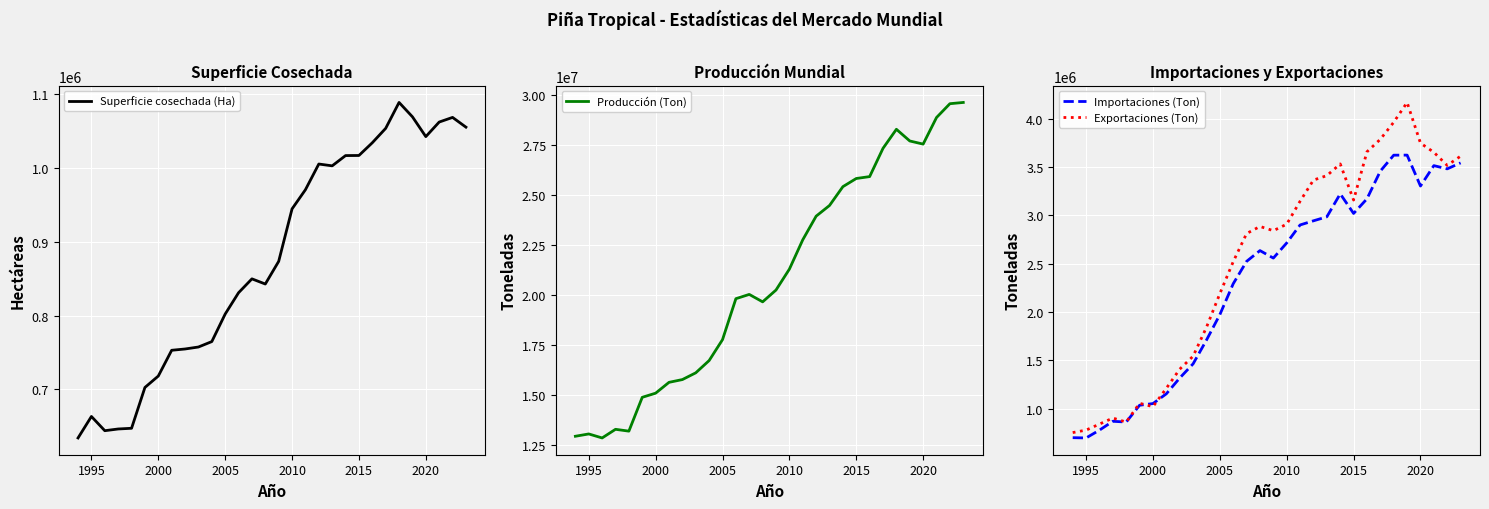

What is the maximum value for Producción (Ton)?

29636619.1